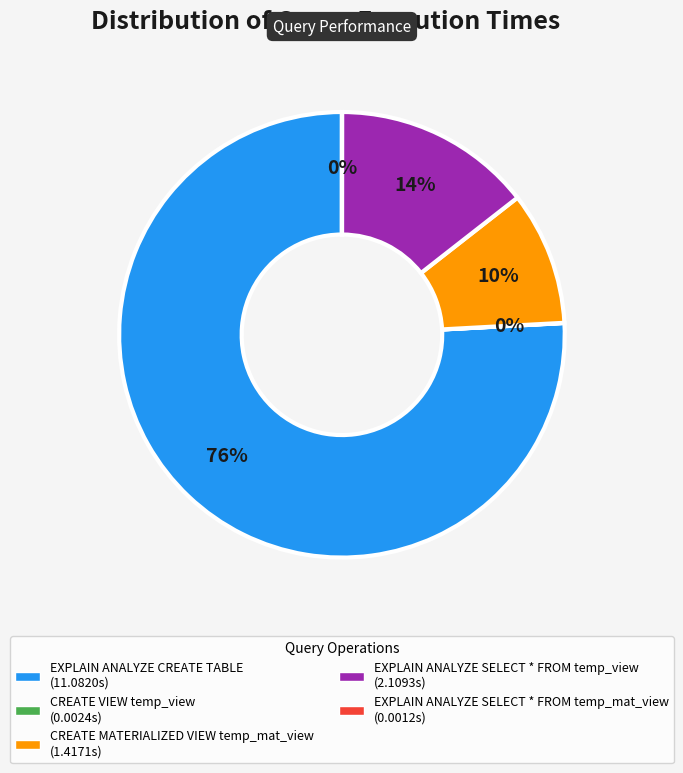

Which slice is the largest?

EXPLAIN ANALYZE CREATE TABLE